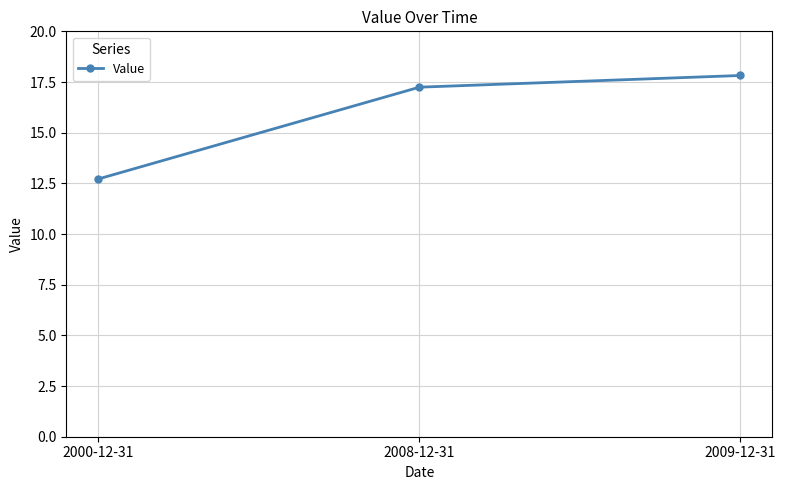

Count the number of values greater than 17.

2